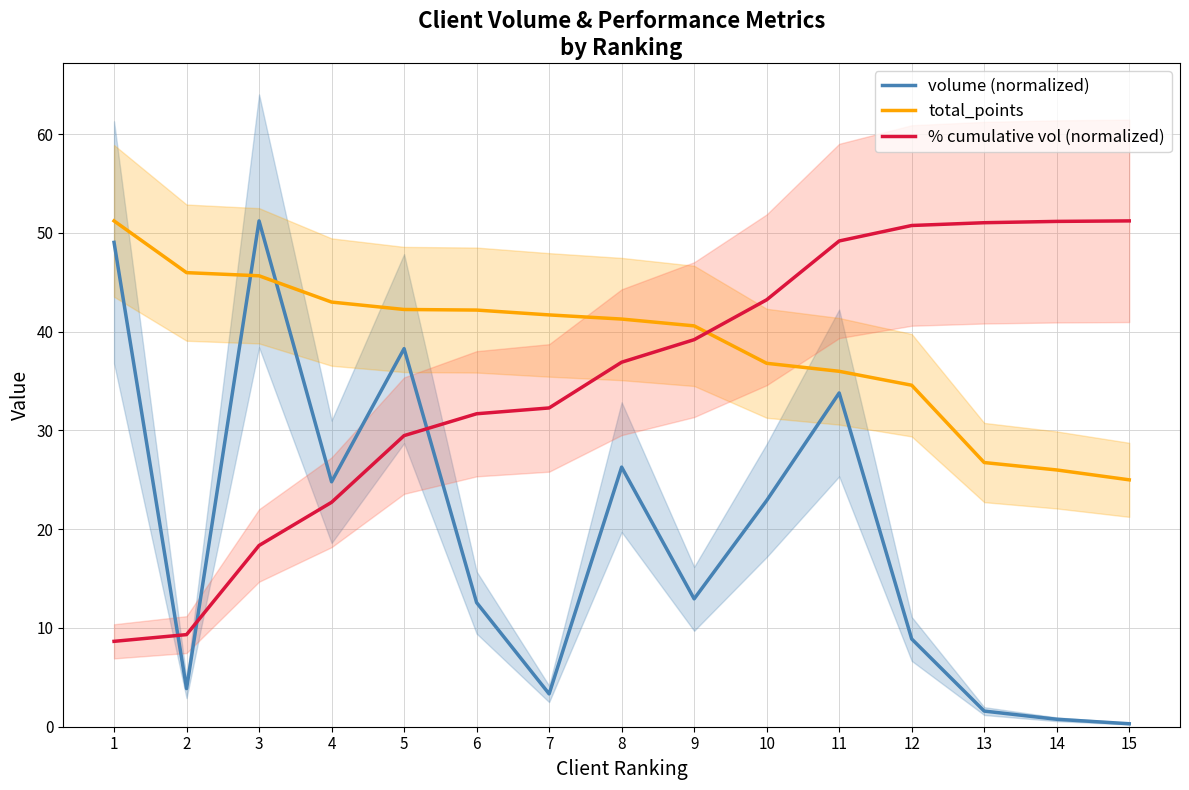

What is the difference between the highest and lowest values at 1?

42.6